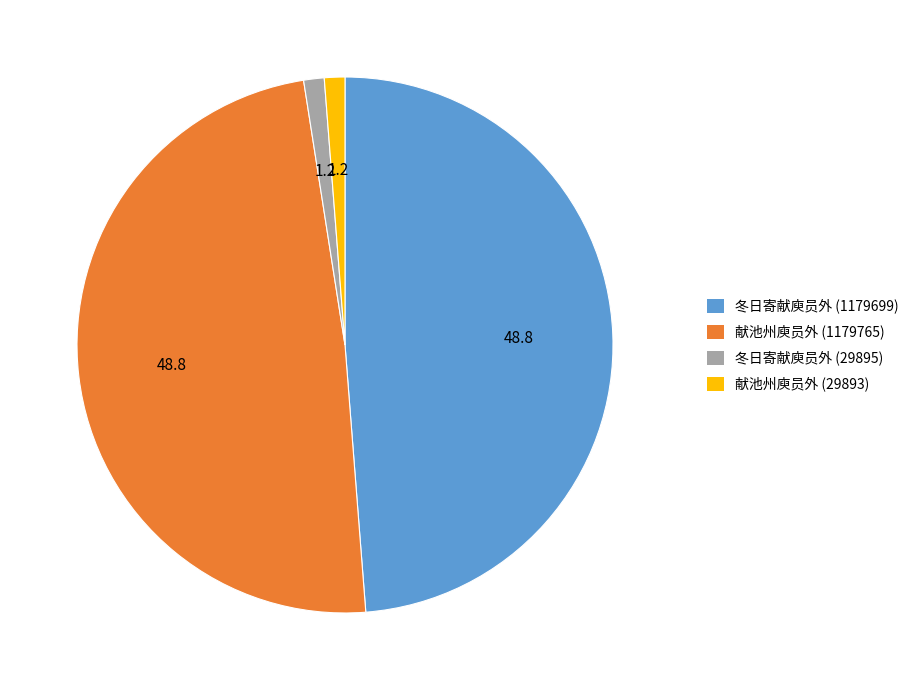

Is the sum of 冬日寄献庾员外 (1179699) and 献池州庾员外 (1179765) greater than half?

Yes